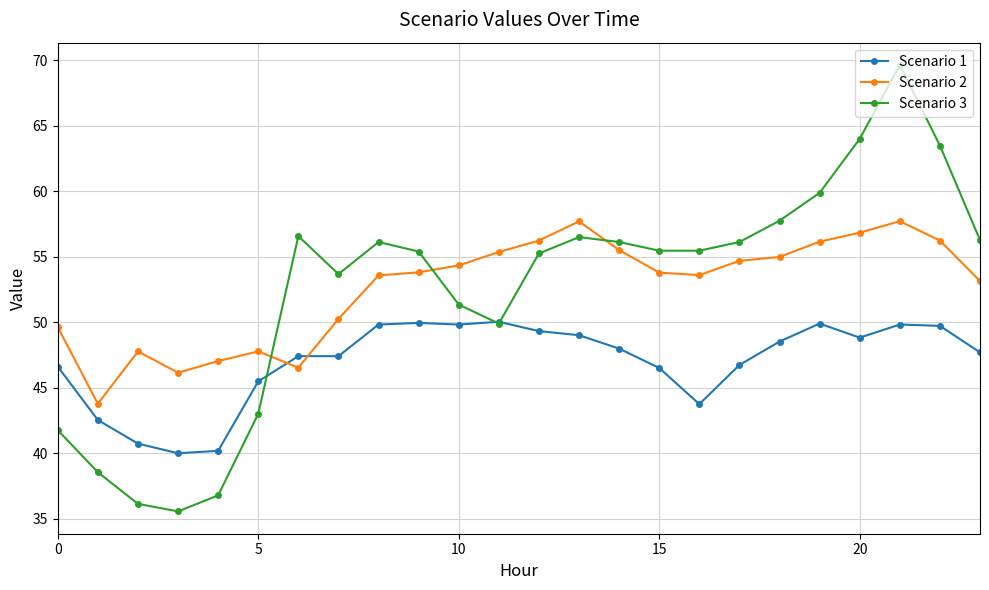

Rank the series by their maximum value, from lowest to highest.

Scenario 1, Scenario 2, Scenario 3